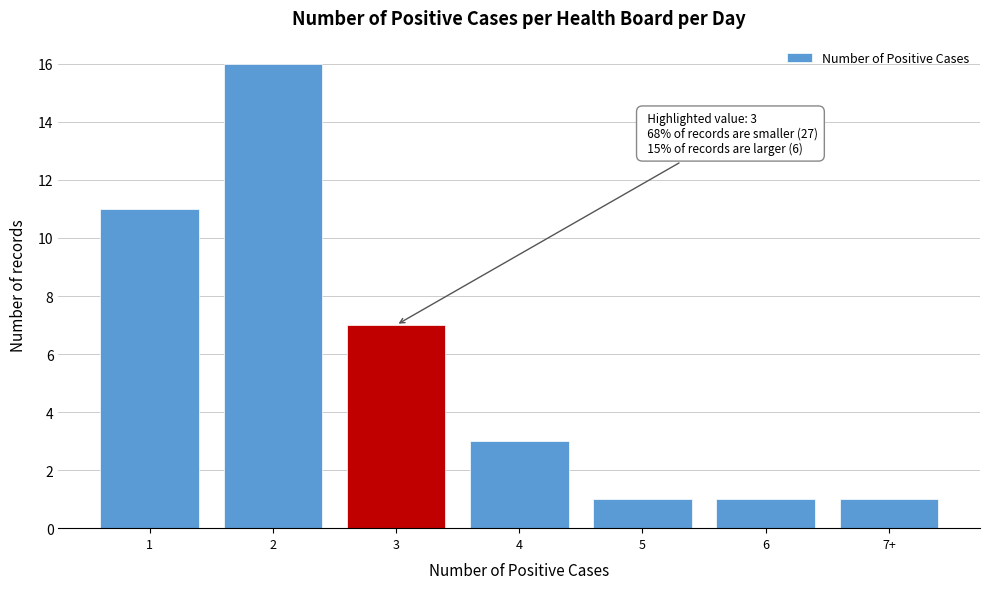

Reading left to right, list all the values displayed in this chart.

11	16	7	3	1	1	1